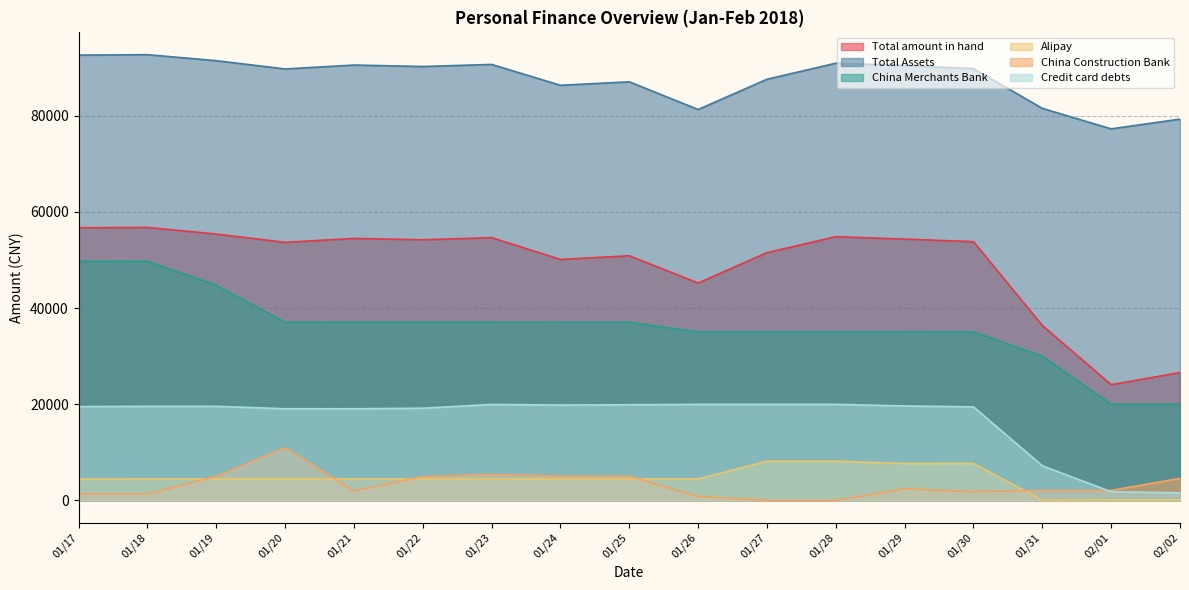

True or false: China Merchants Bank and Total Assets cross at least once.

False